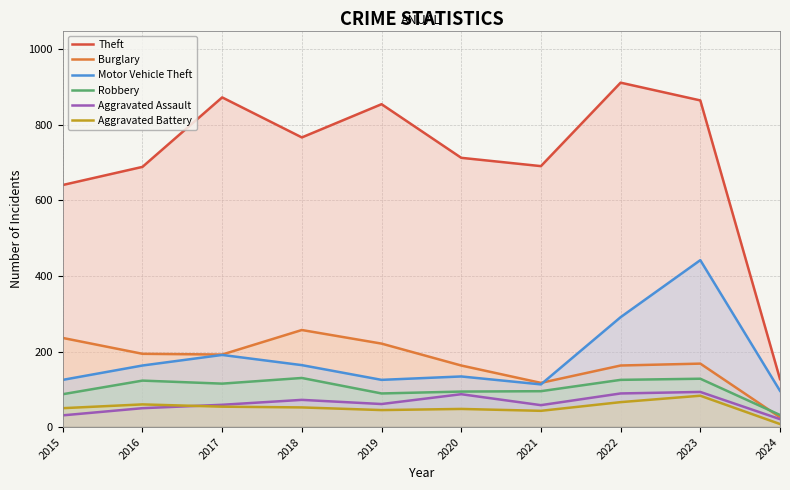

What is the minimum value shown in the chart?

8